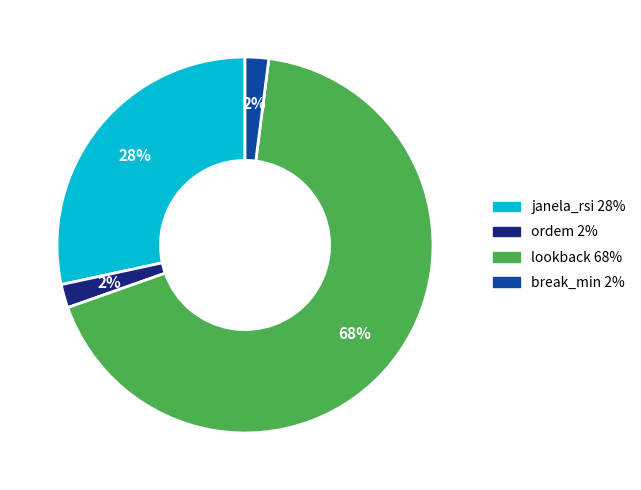

Count the number of slices in the pie.

4